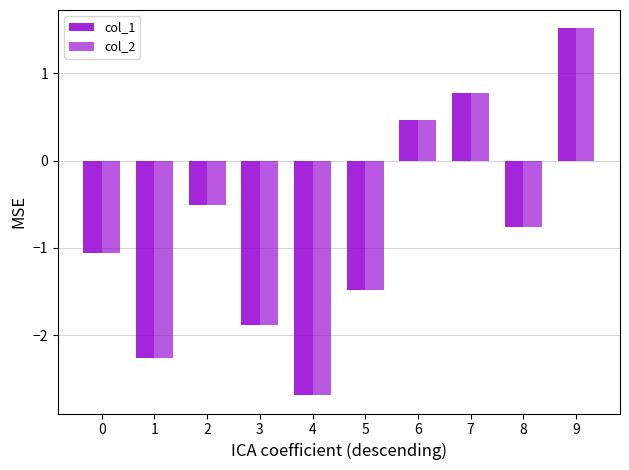

Count the number of categories in the chart.

10